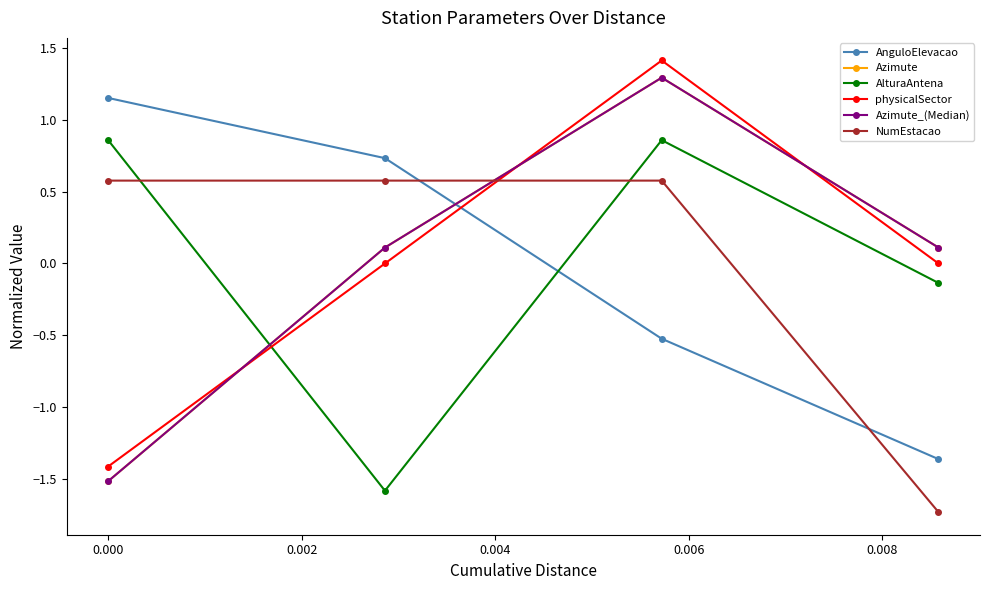

Does the chart have visible grid lines?

No